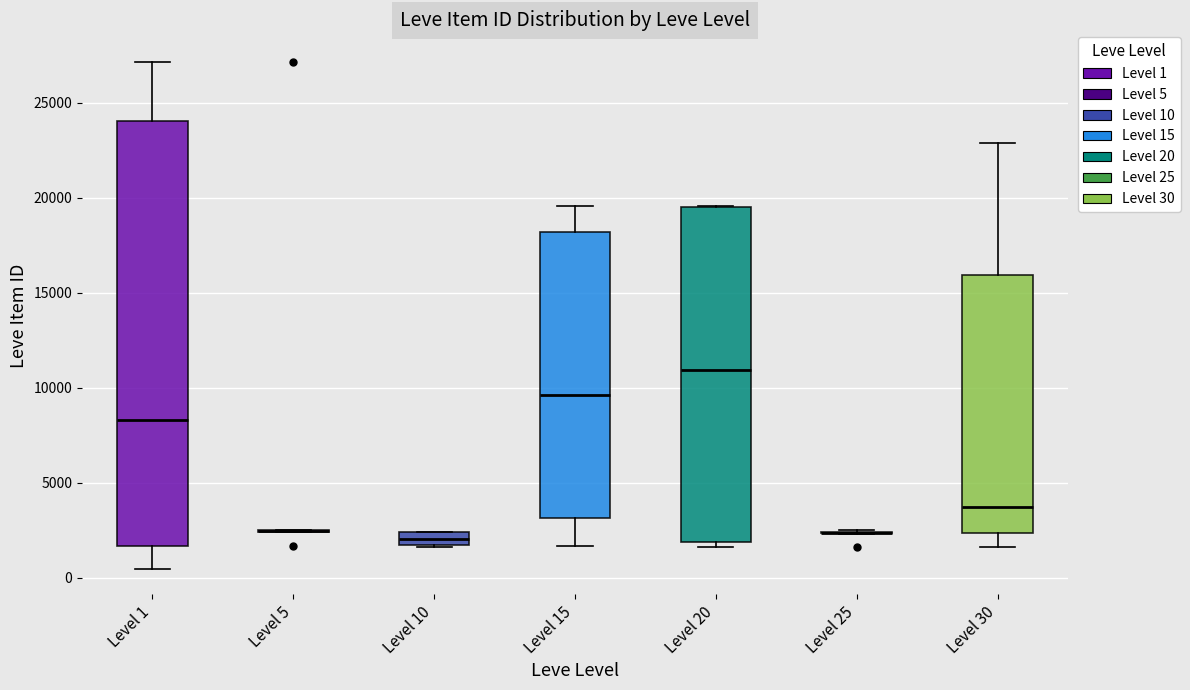

Comparing the boxes themselves (not the whiskers), which one is the tallest?

Level 1